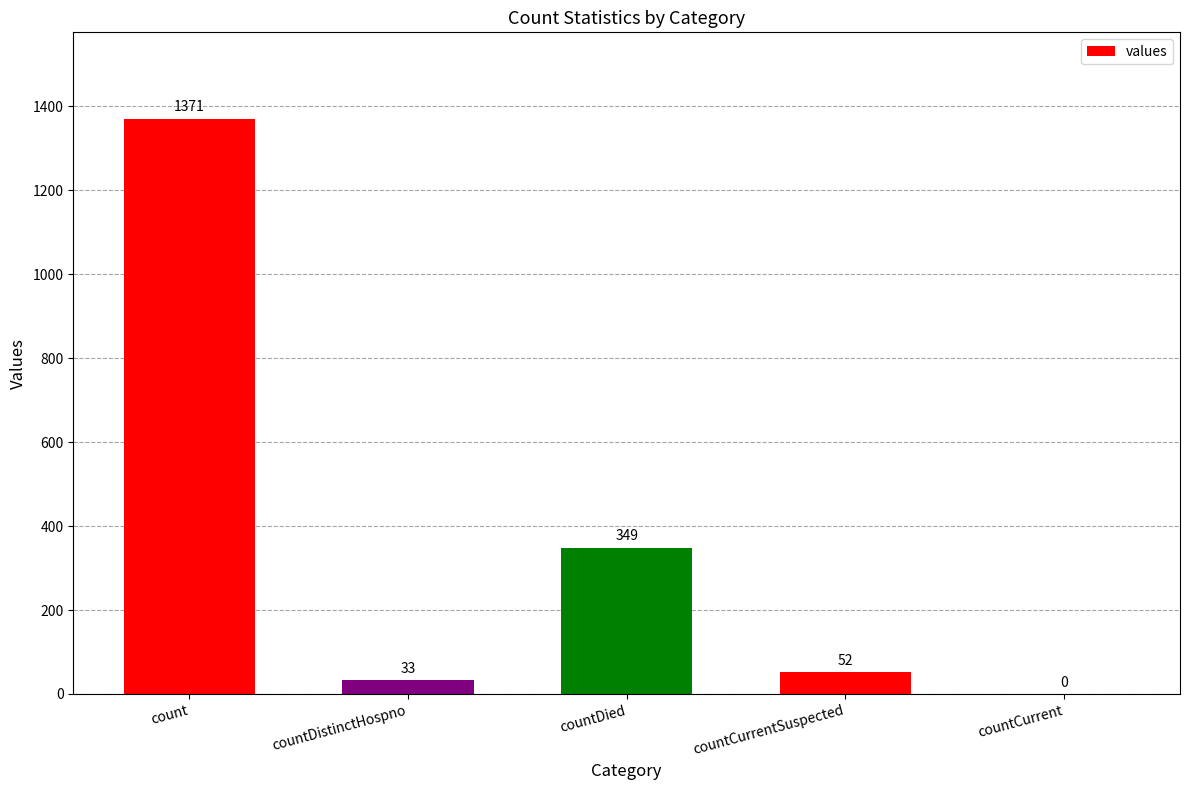

True or false: the data shows 536 at countDied.

False